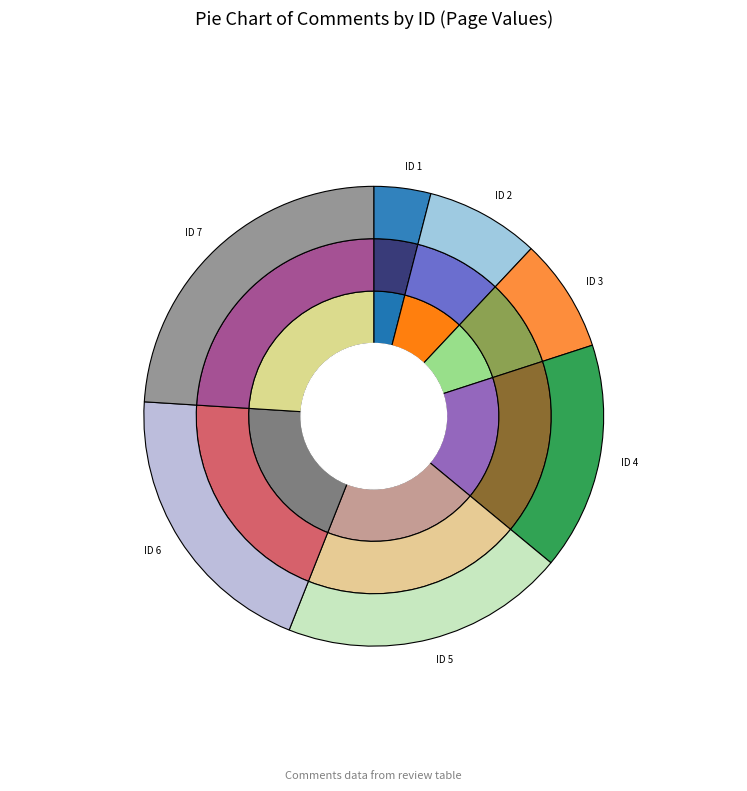

Do ID 4 and ID 3 together represent more than half of the pie?

No